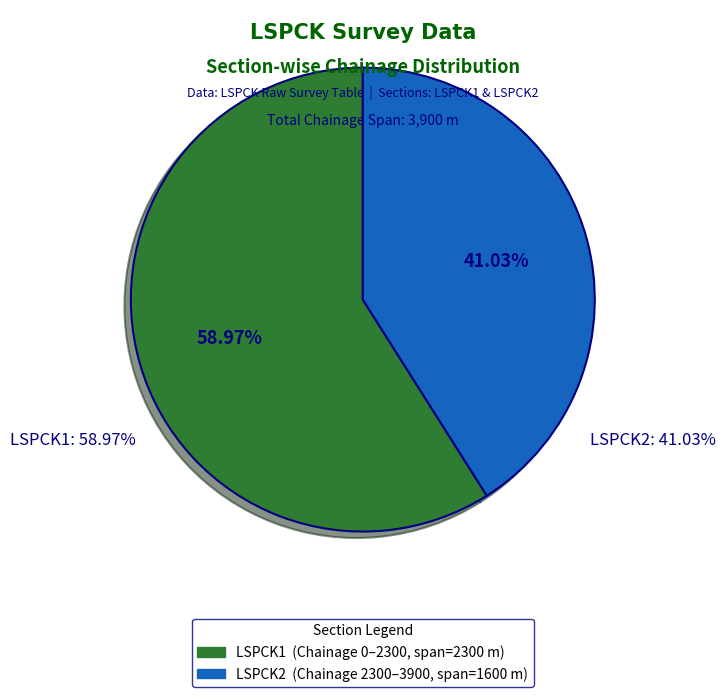

Is there a majority slice in this chart?

Yes